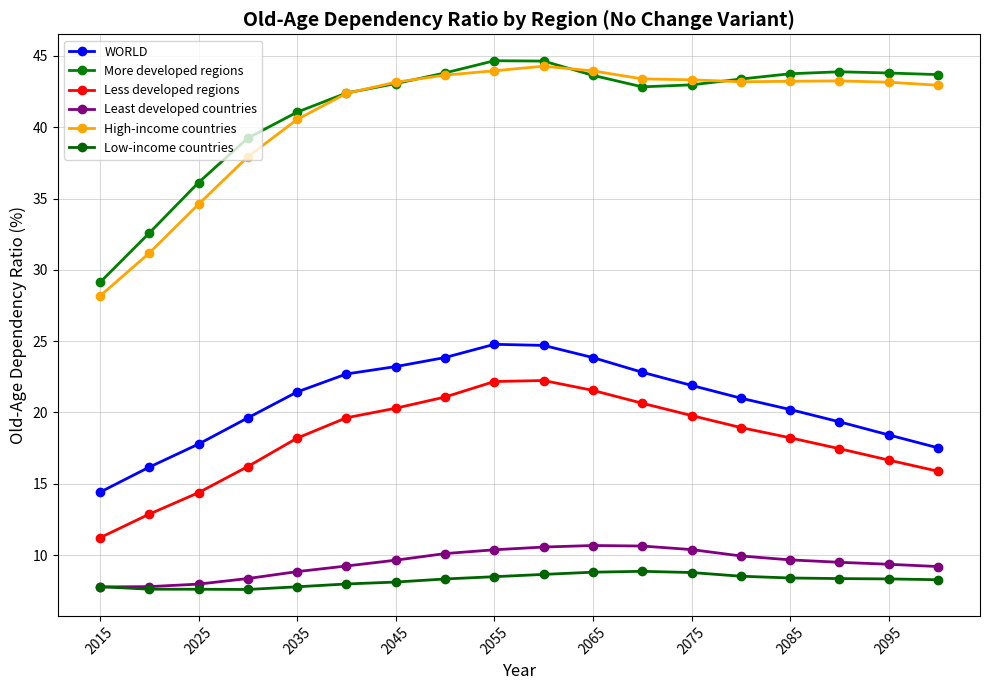

What is the difference between the maximum and minimum values in the Less developed regions series?

11.0